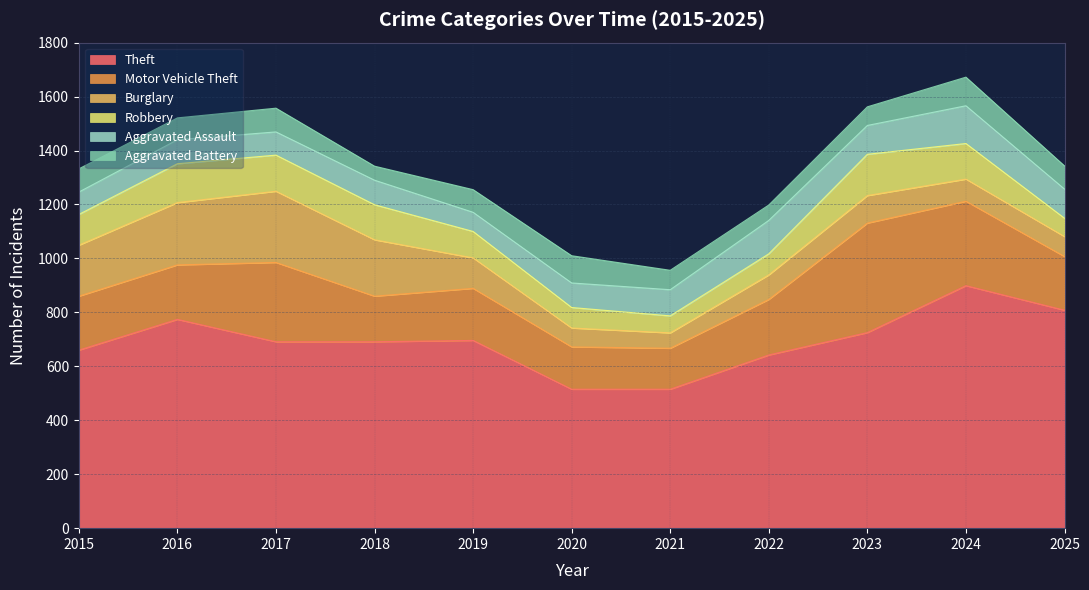

How many lines are shown in the chart?

6